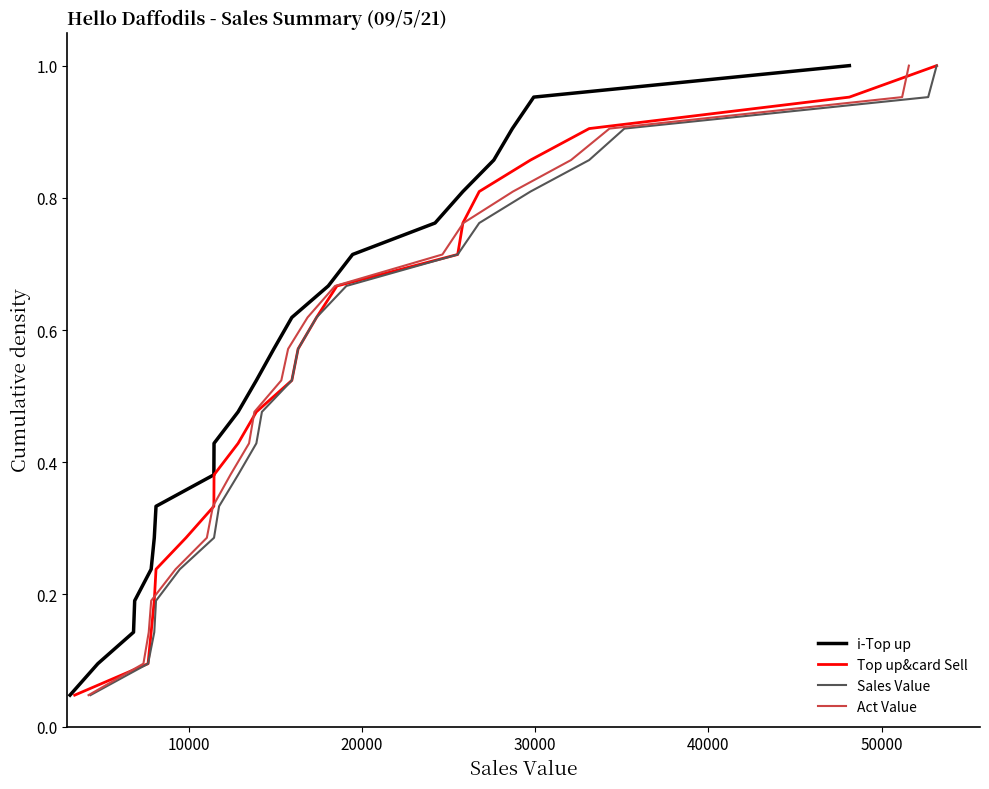

True or false: Top up&card Sell has a value of 1.3 at 17.

False